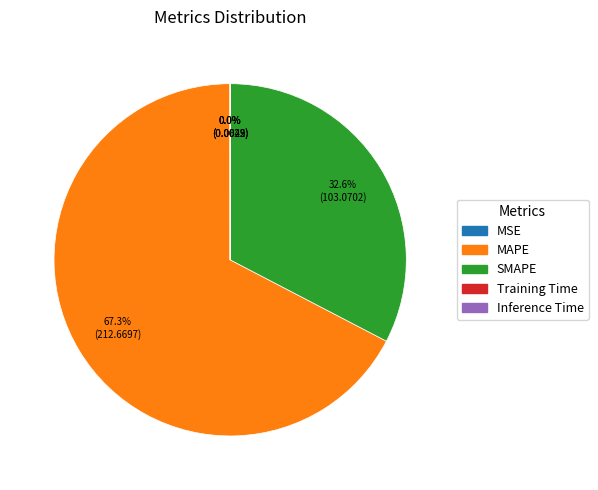

Is there any slice that represents more than half of the pie?

Yes